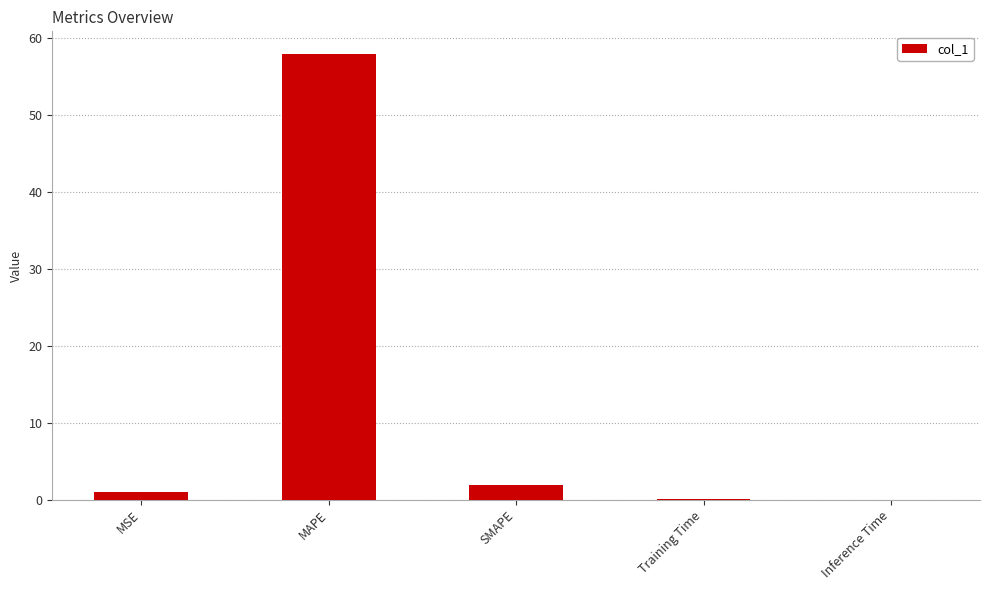

What is the sum of the values at SMAPE and MAPE?

59.9